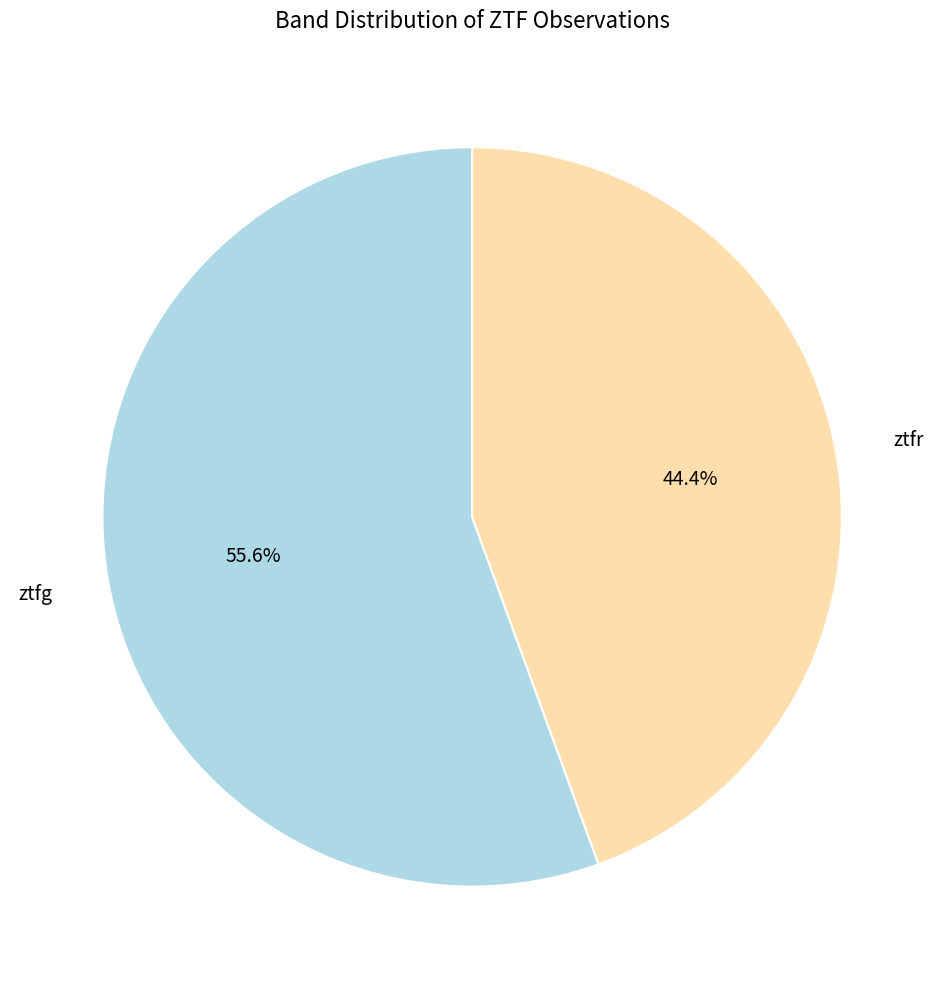

To the nearest percent, what is the difference between the largest and smallest slice percentages?

11%